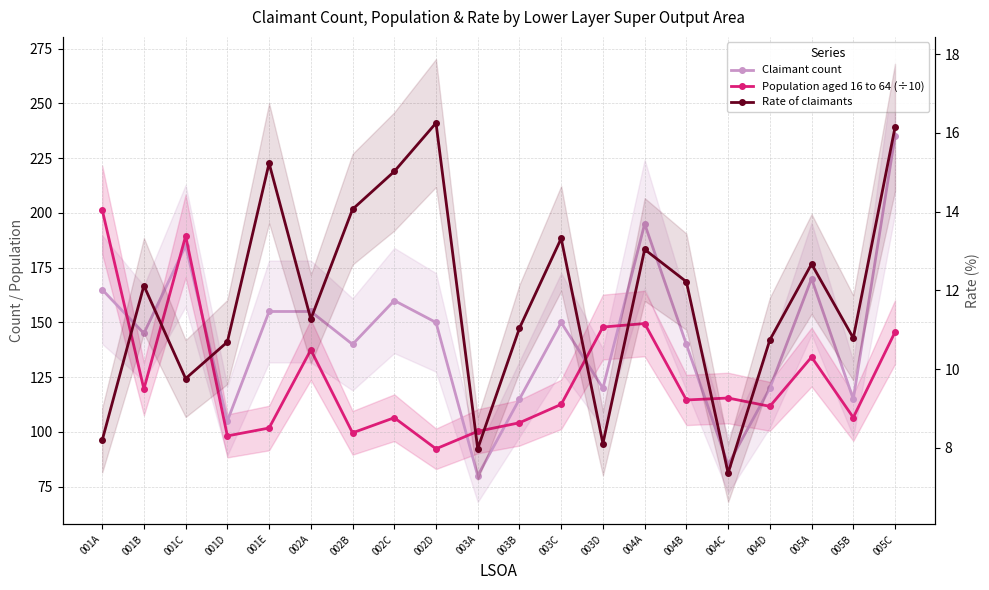

Rank the series at 005C from lowest to highest value.

Rate of claimants, Population aged 16 to 64 (÷10), Claimant count